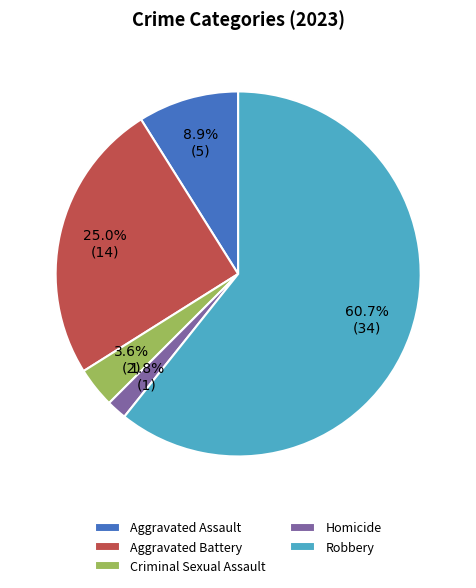

How many segments does this pie chart have?

5